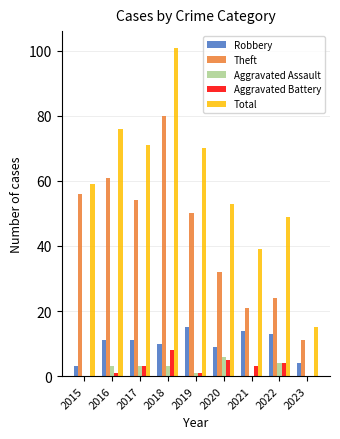

How many distinct data groups are displayed?

5